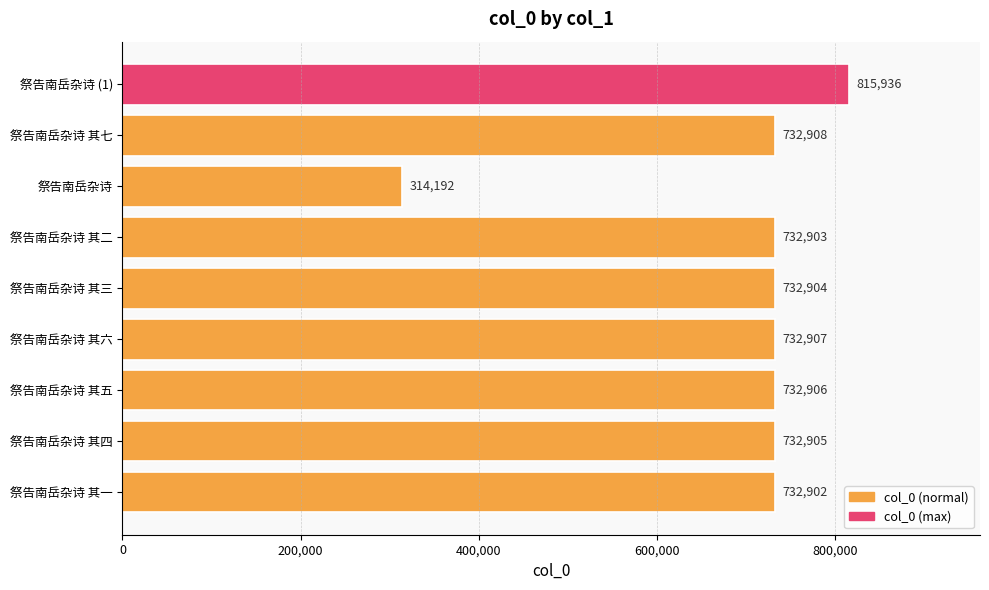

Rank the categories by value from highest to lowest.

祭告南岳杂诗 (1), 祭告南岳杂诗 其七, 祭告南岳杂诗 其六, 祭告南岳杂诗 其五, 祭告南岳杂诗 其四, 祭告南岳杂诗 其三, 祭告南岳杂诗 其二, 祭告南岳杂诗 其一, 祭告南岳杂诗